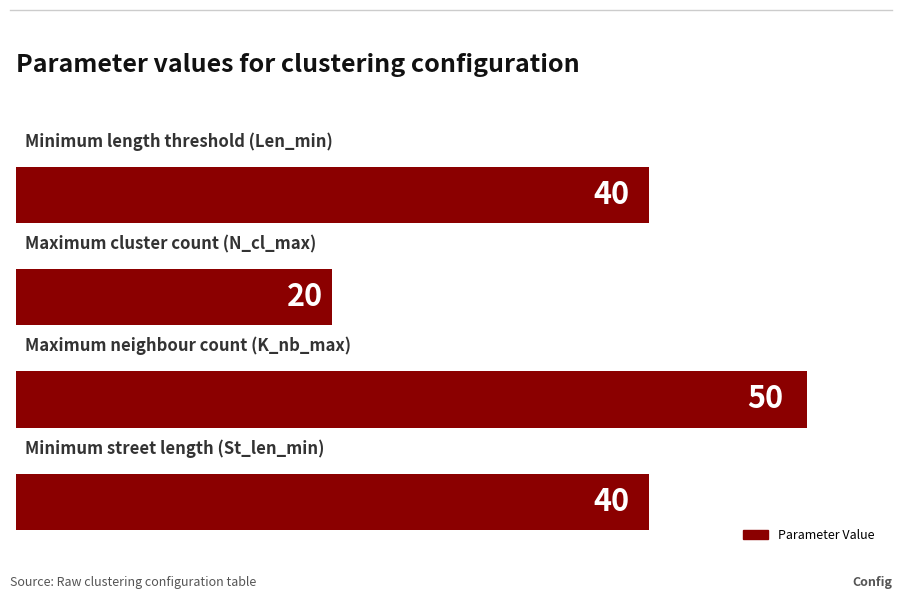

What is the sum of all values?

150